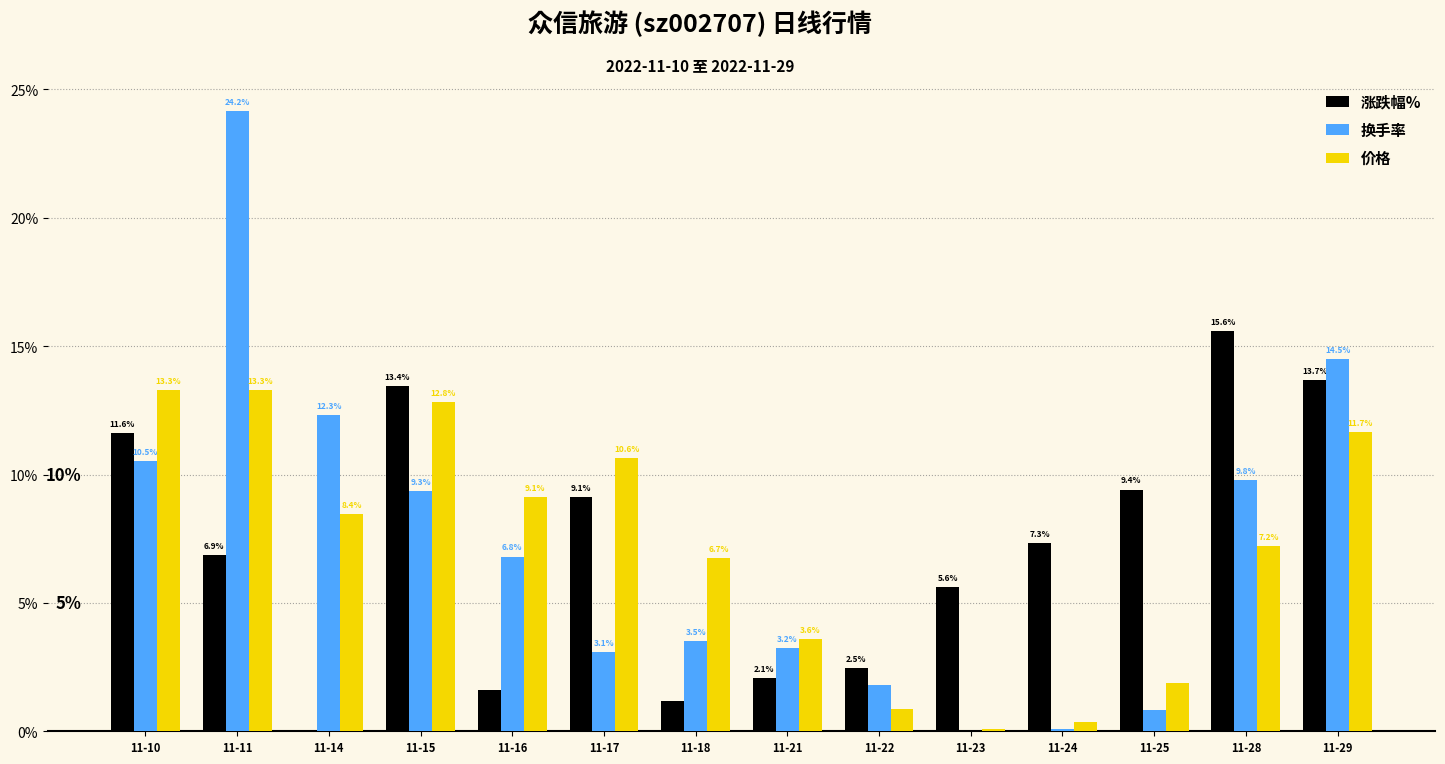

Which series has the largest range (max minus min)?

换手率